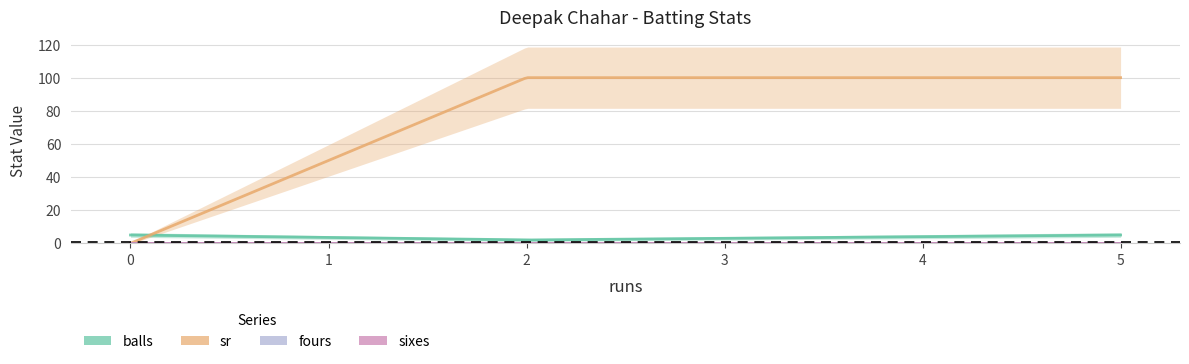

Is the value of sr at 5 greater than the value of sixes at 5?

Yes